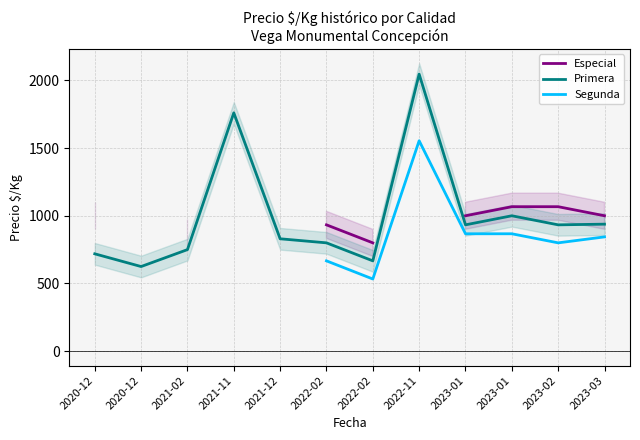

True or false: Segunda has more than 0 points higher than both neighbors.

True